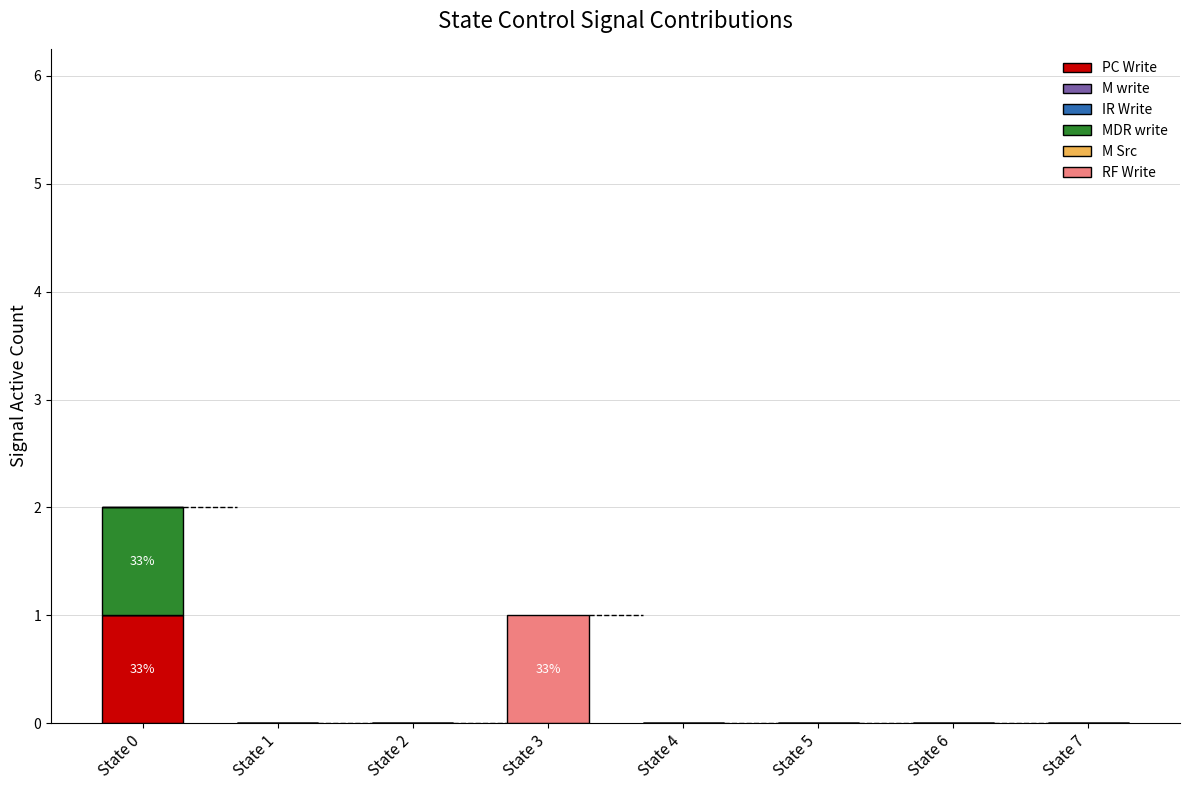

Which category has the highest value in the PC Write series?

State 0